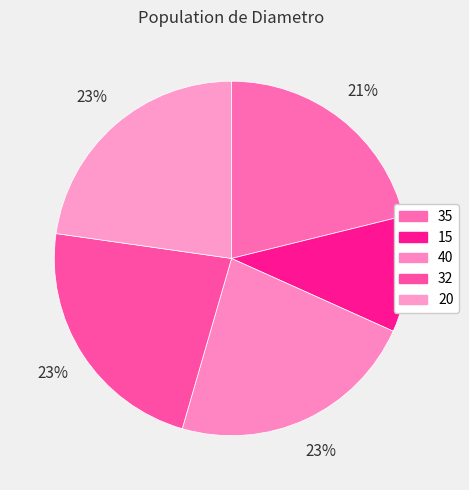

Which slice is the smallest?

15